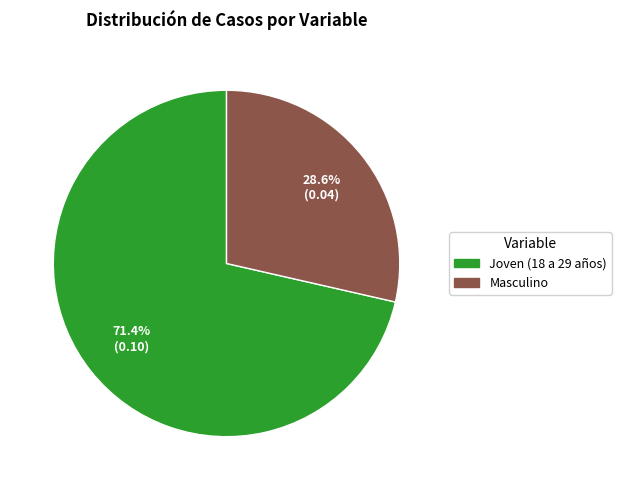

How many segments does this pie chart have?

2